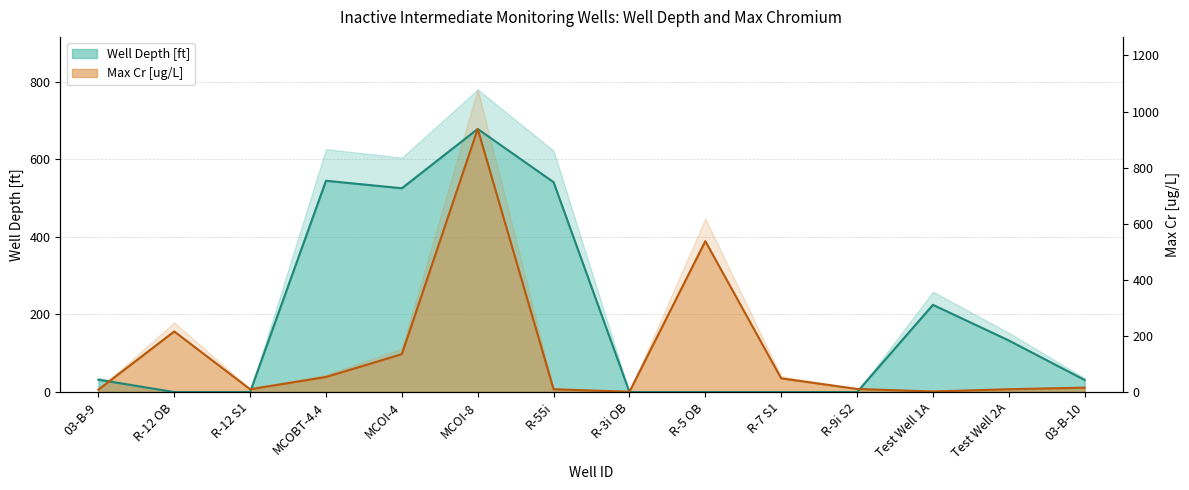

What is the label of the 5th point from the left?

MCOI-4